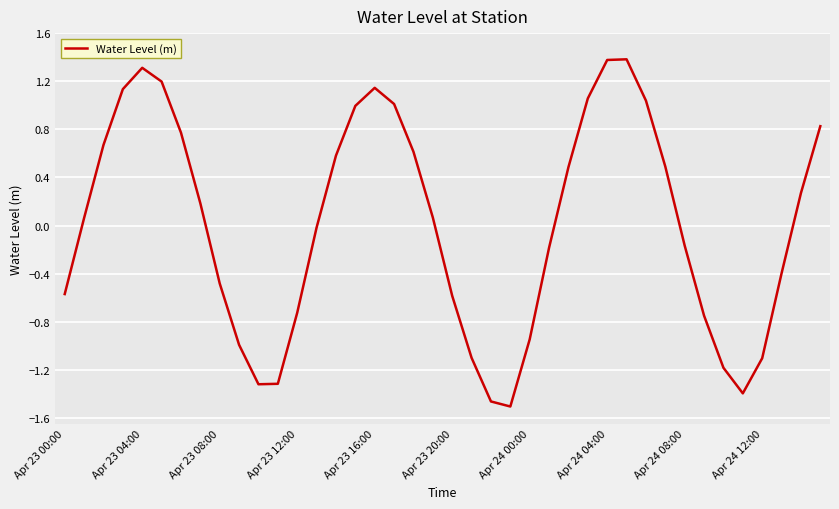

What is the difference between the maximum and minimum values?

2.9